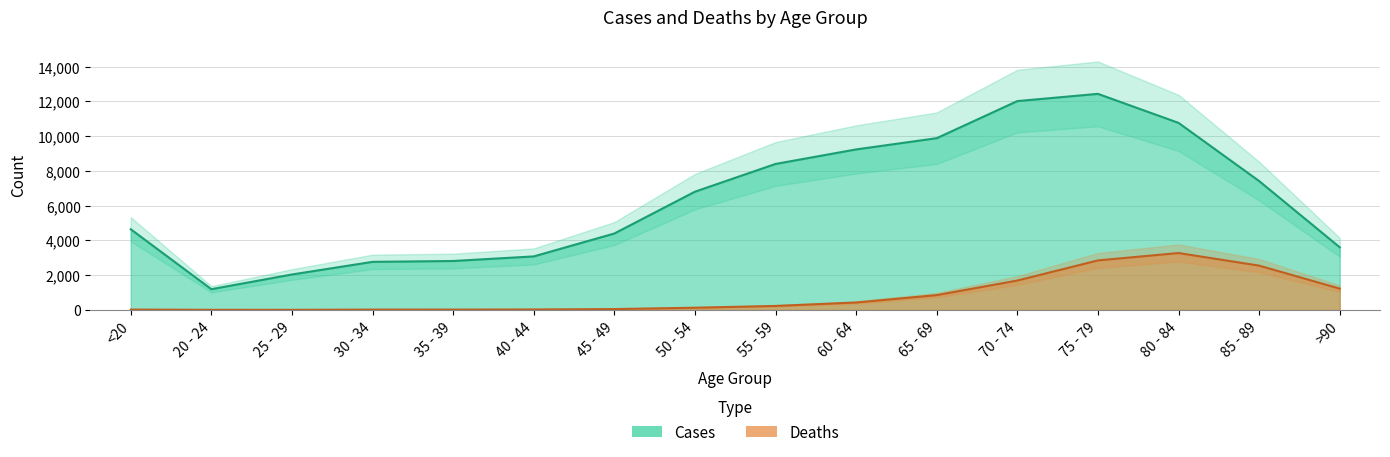

Rank the series at 80 - 84 from lowest to highest value.

Deaths, Cases